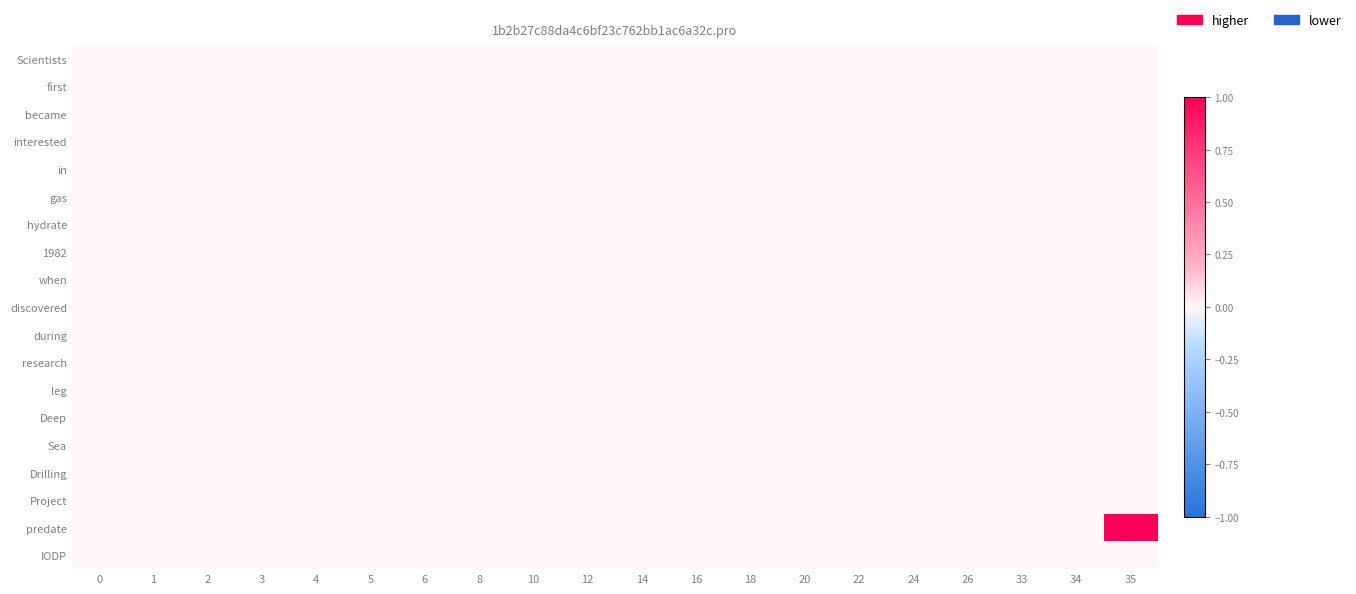

At how many categories does at least one series exceed 0?

1